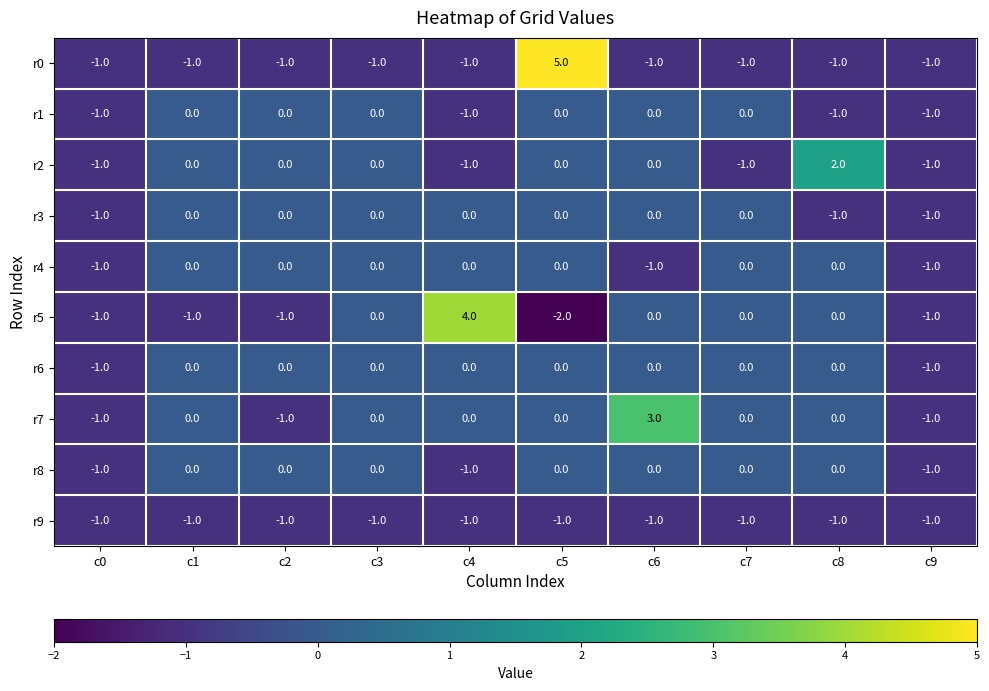

The value of r3 at c2 is -1. True or false?

False